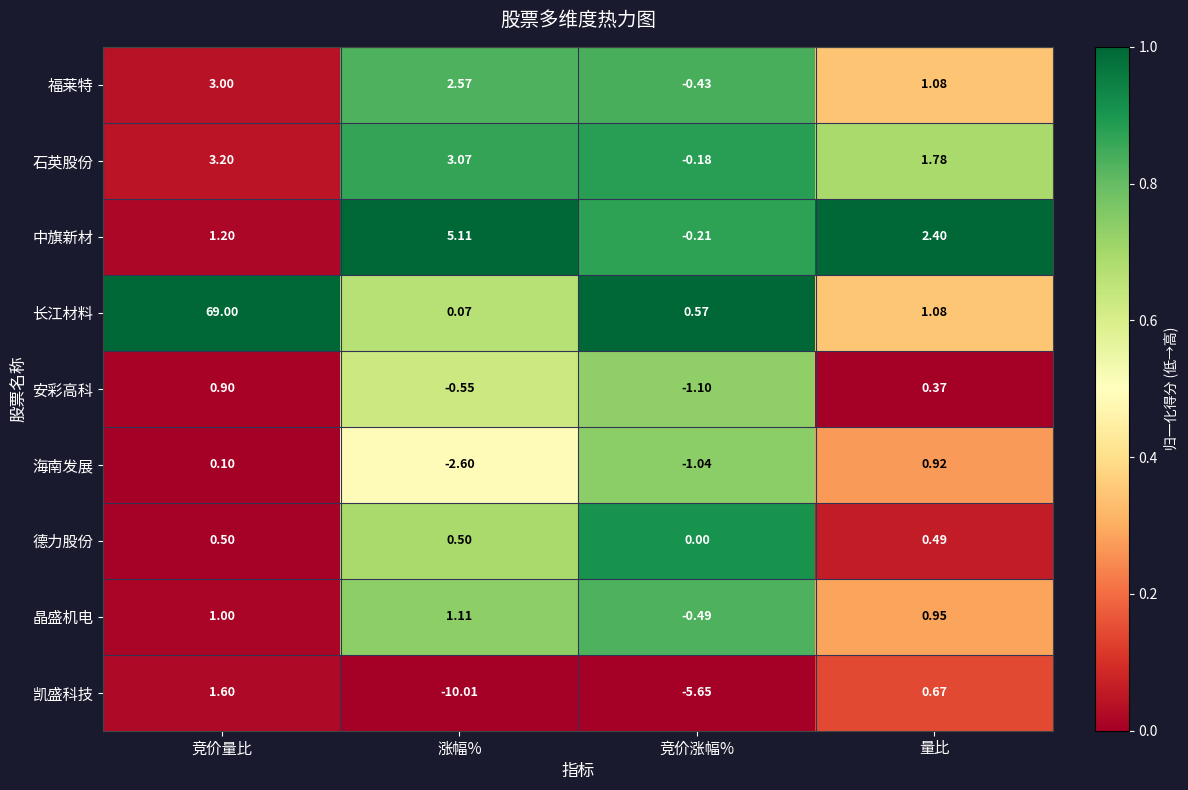

Where does the 福莱特 series first go above 2?

竞价量比